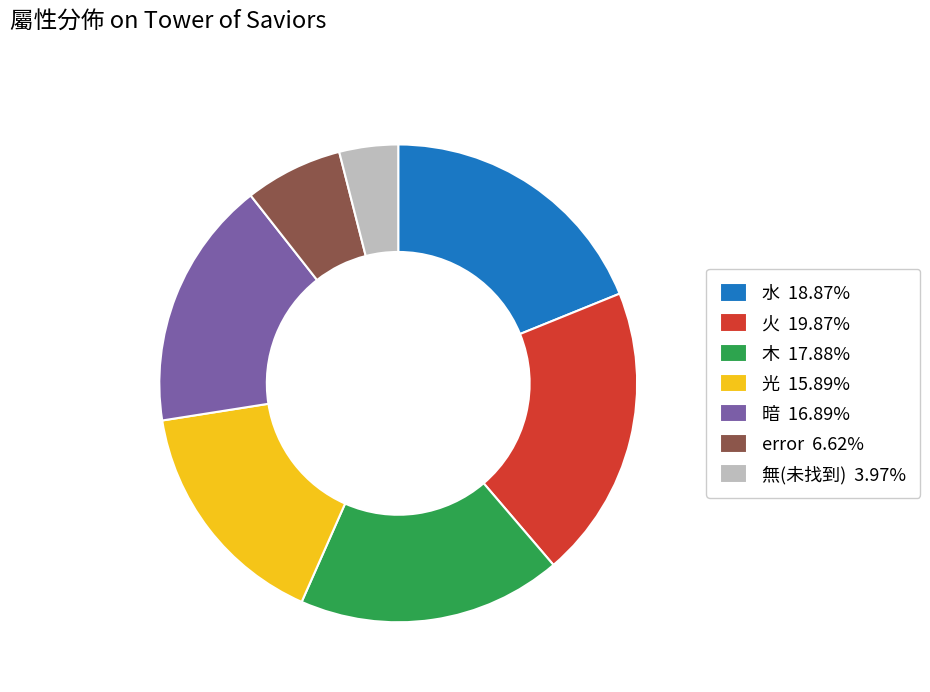

How many segments does this pie chart have?

7